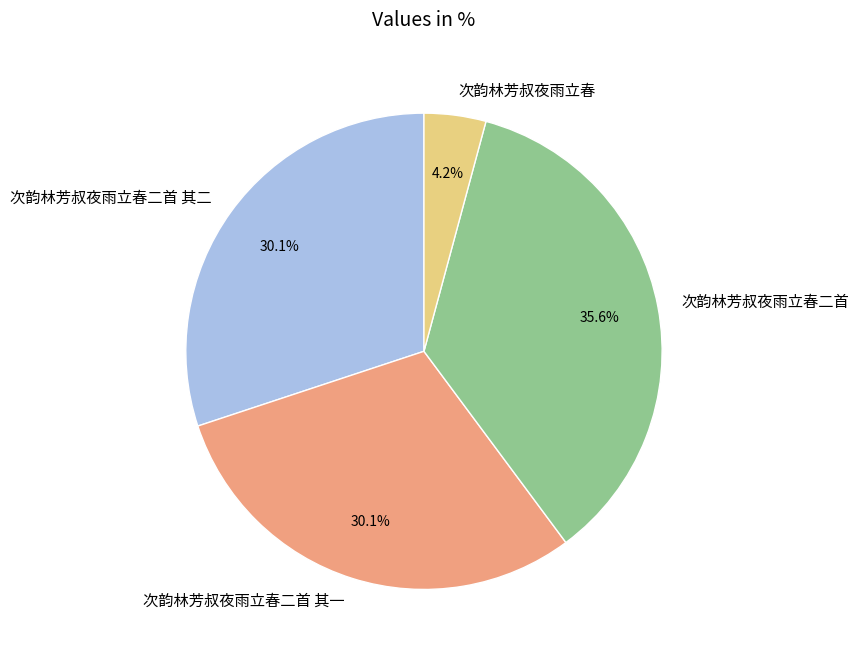

Is the sum of 次韵林芳叔夜雨立春二首 and 次韵林芳叔夜雨立春二首 其一 greater than half?

Yes